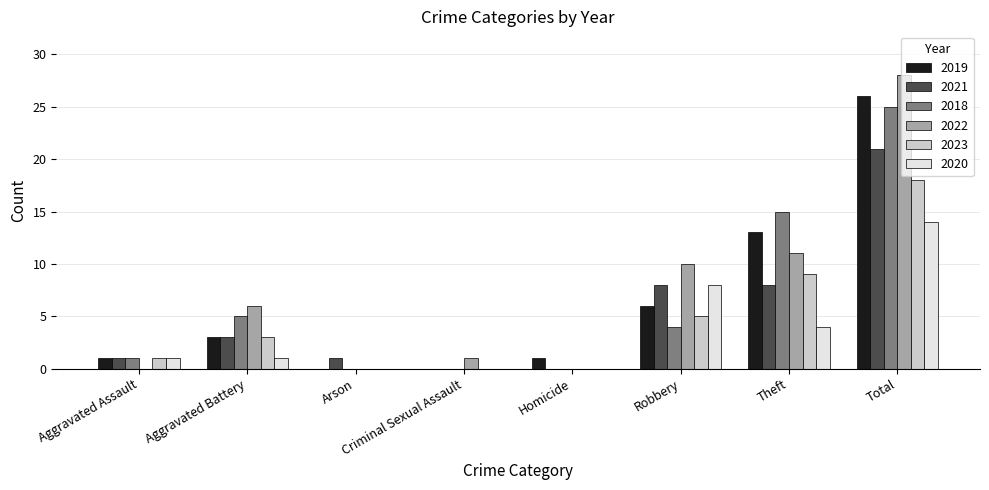

What is the difference between the 2023 values at Homicide and Aggravated Assault?

1